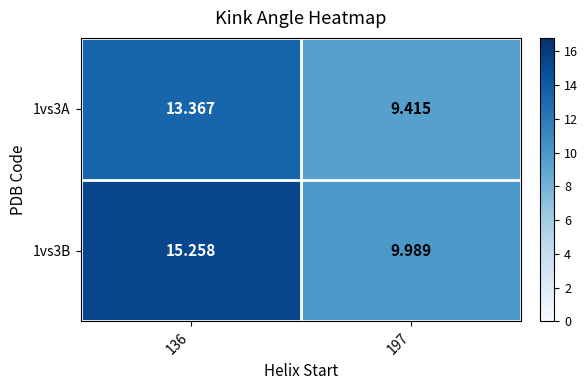

Is the value of 1vs3B at 136 greater than the value of 1vs3A at 136?

Yes